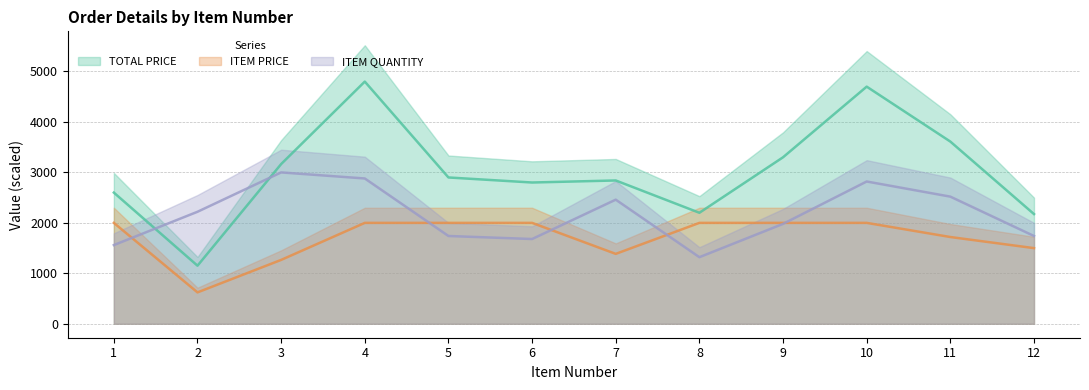

At which category is the sum across all series the highest?

4